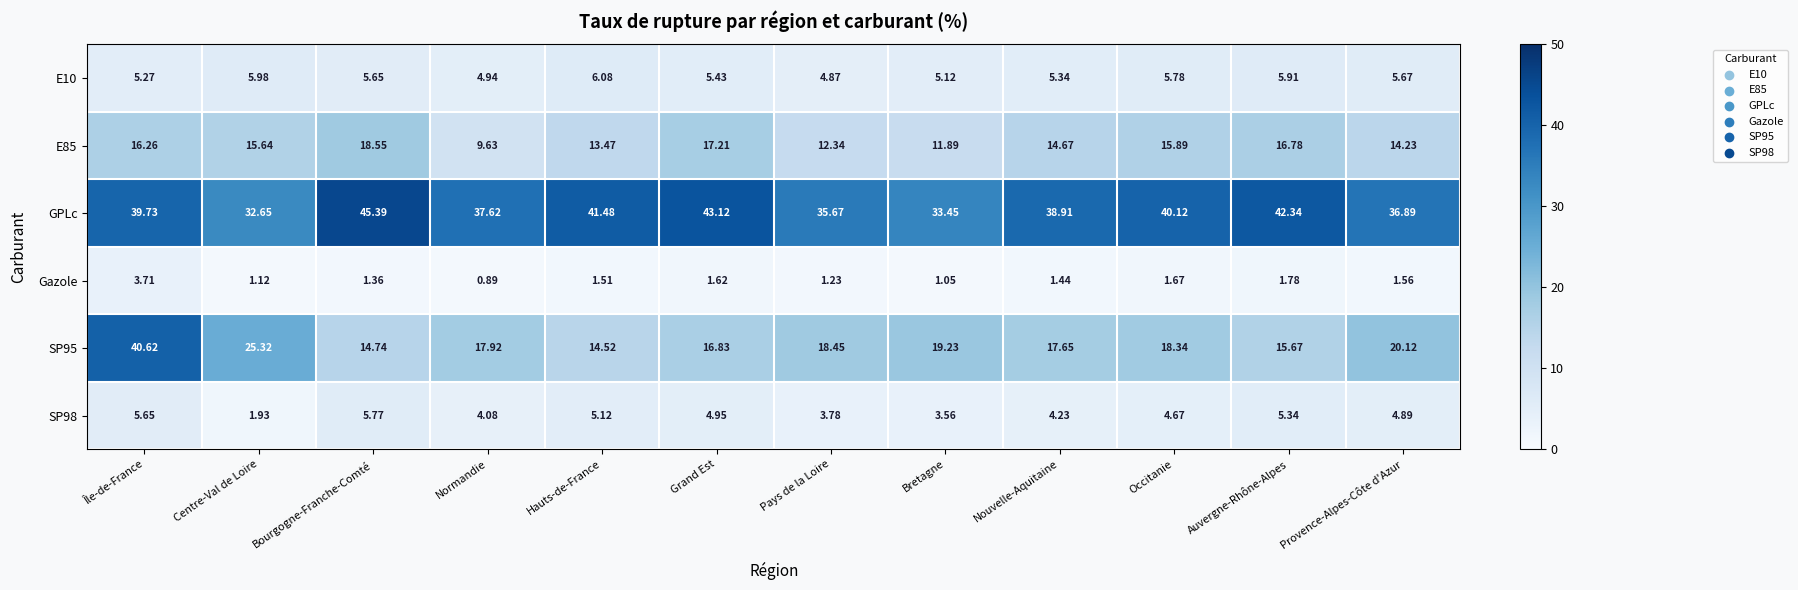

Which series has the largest range (max minus min)?

SP95